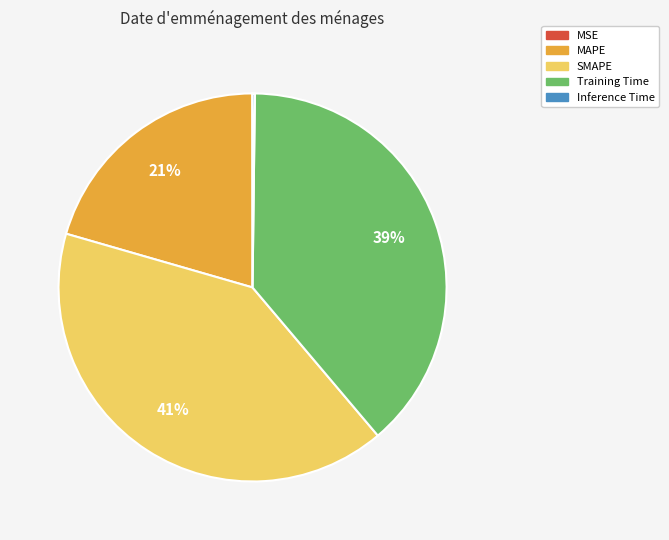

The Training Time slice represents 48% of the pie. True or false?

False